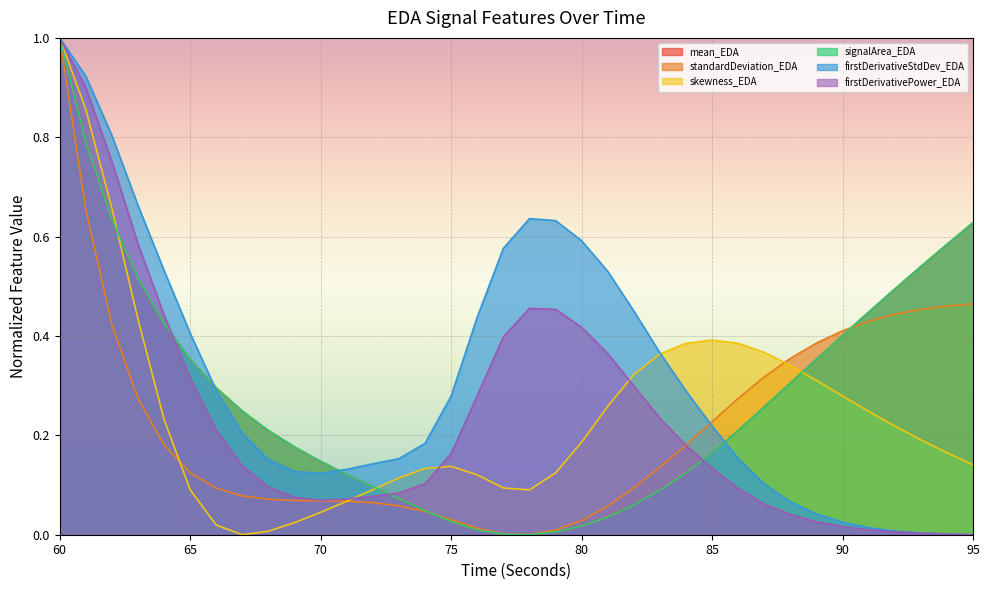

True or false: standardDeviation_EDA and firstDerivativeStdDev_EDA cross at least once.

True